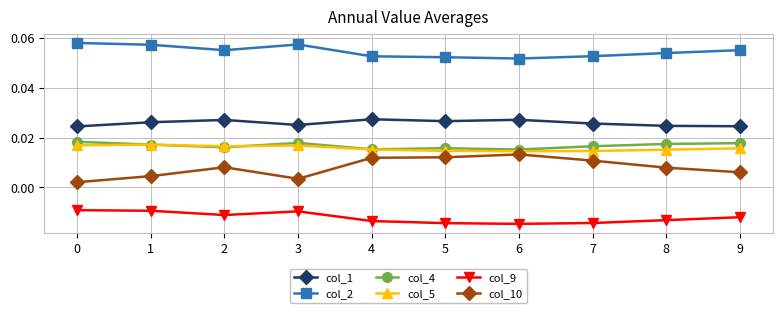

Count the number of data series in this chart.

6